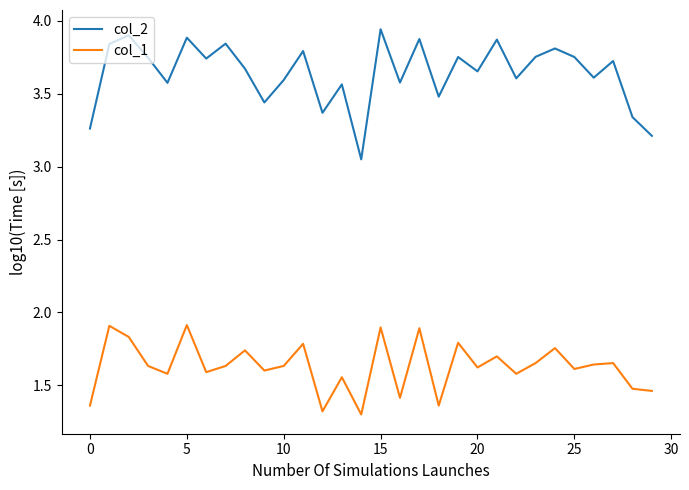

Which series has the largest total across all categories?

col_2